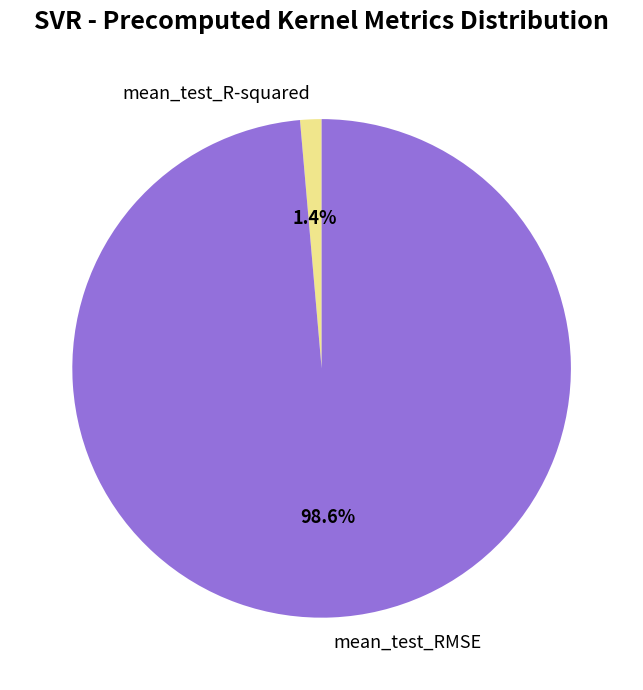

Is mean_test_R-squared the majority of the pie?

No